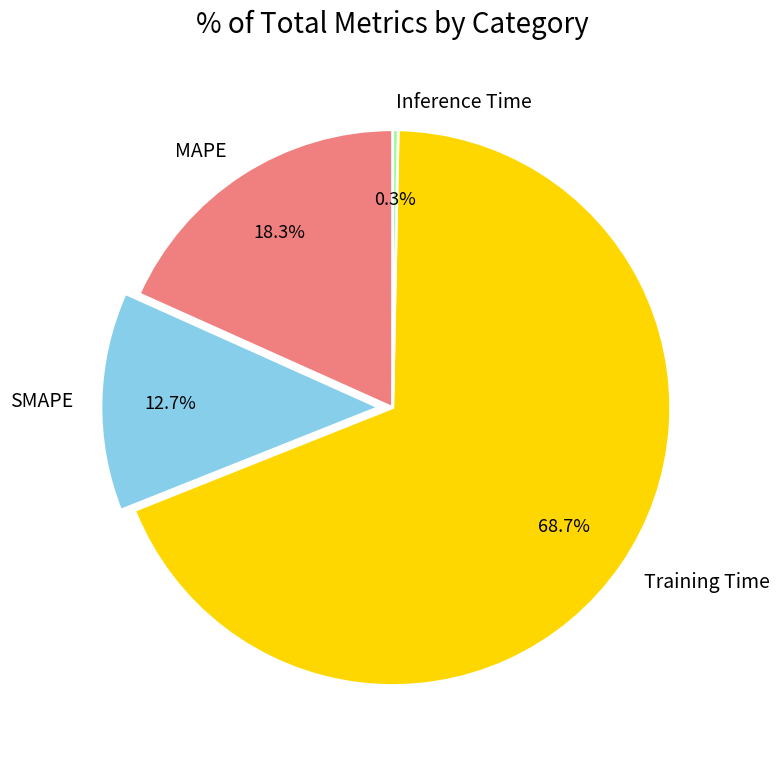

Count the number of slices in the pie.

4